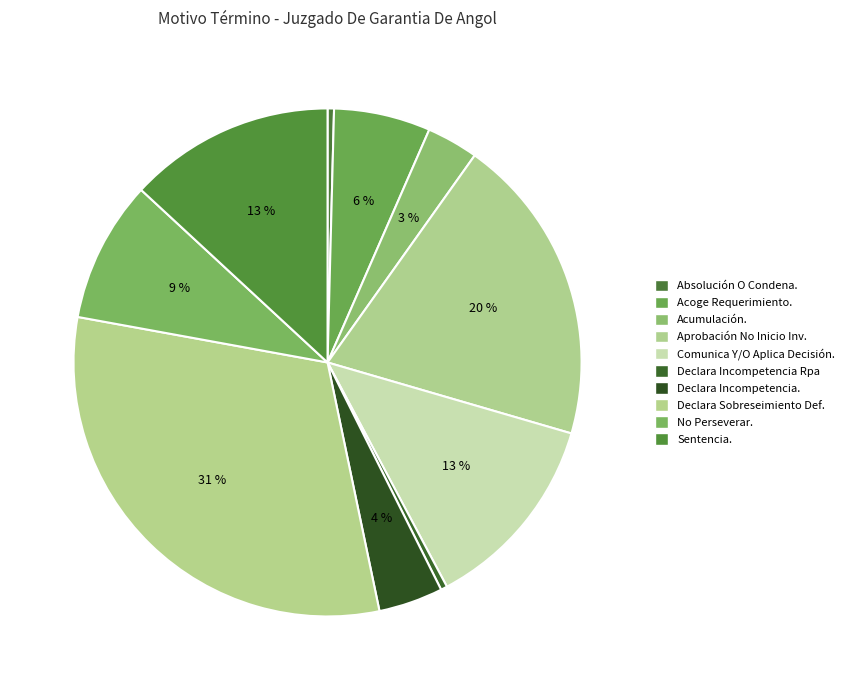

How many slices are in this pie chart?

10